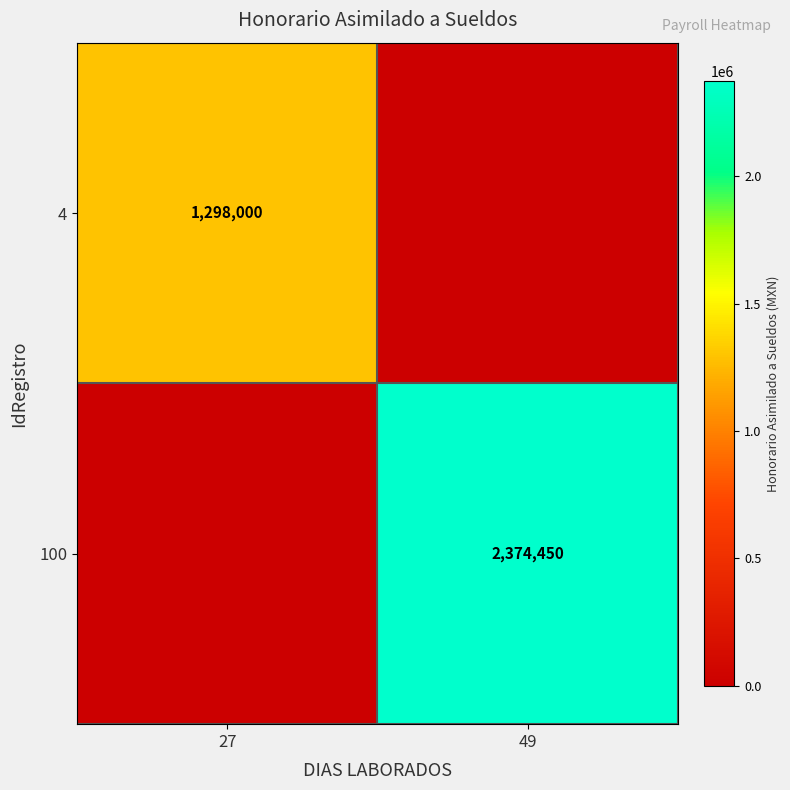

What is the total value across all series at 49?

2374450.0